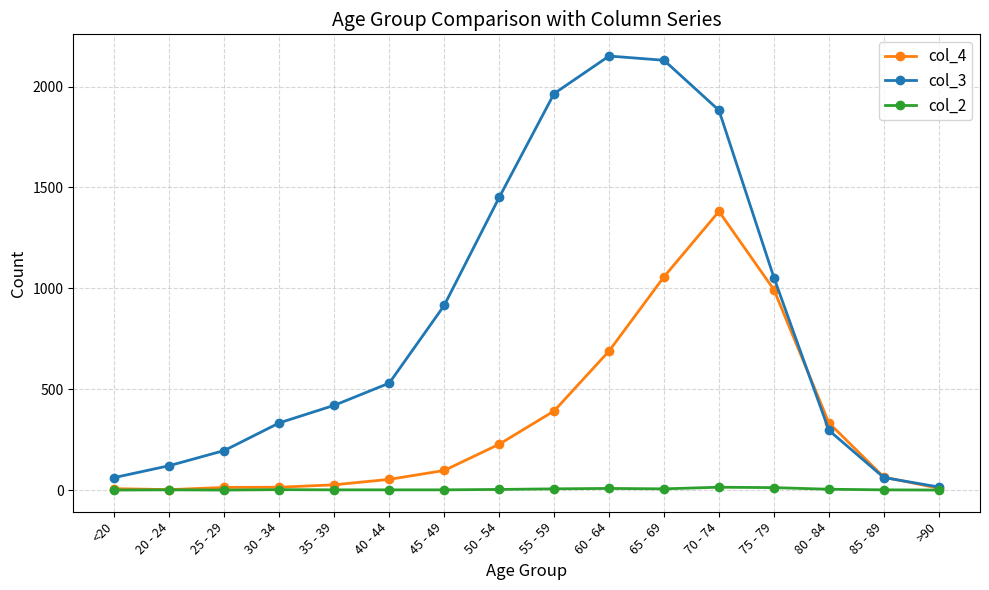

Rank the series by their maximum value, from highest to lowest.

col_3, col_4, col_2